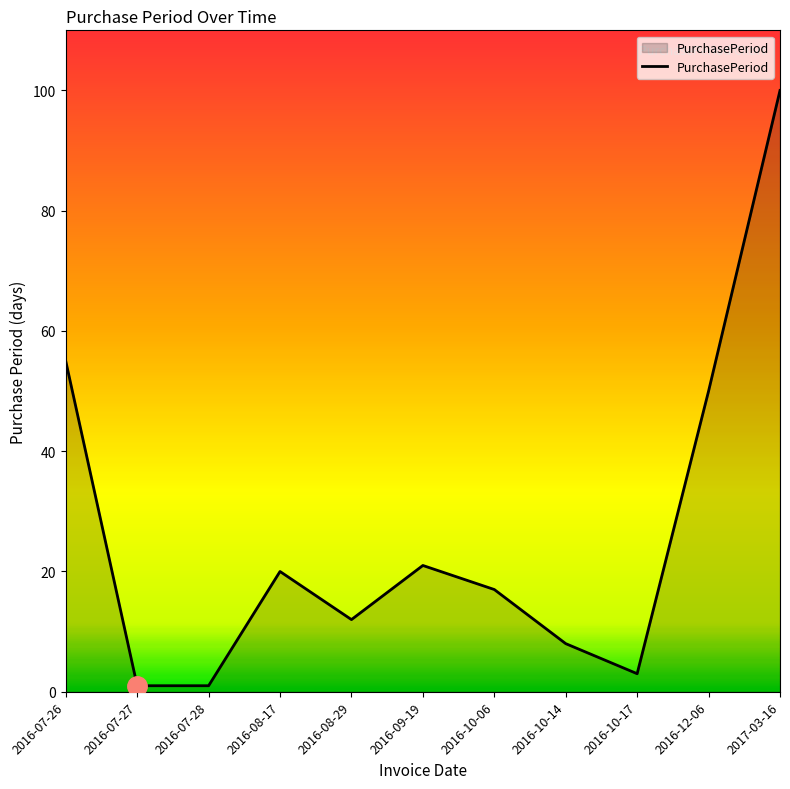

How many categories are shown in the chart?

11